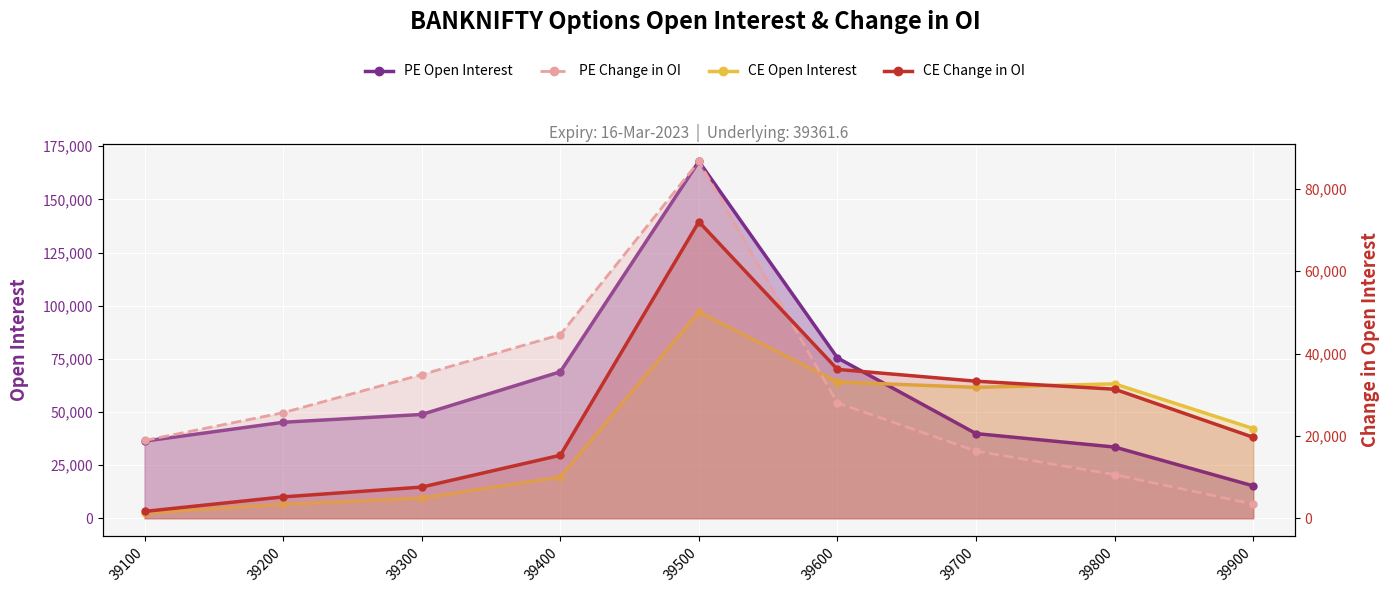

True or false: PE Change in OI has more than 2 points higher than both neighbors.

False